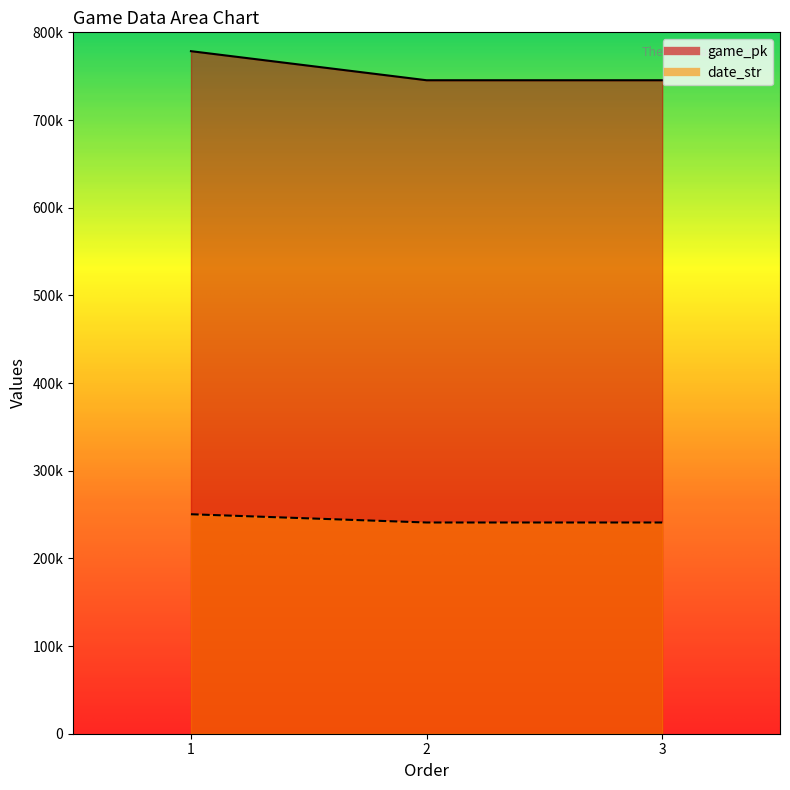

What is the difference between the highest and lowest values at 1?

528191